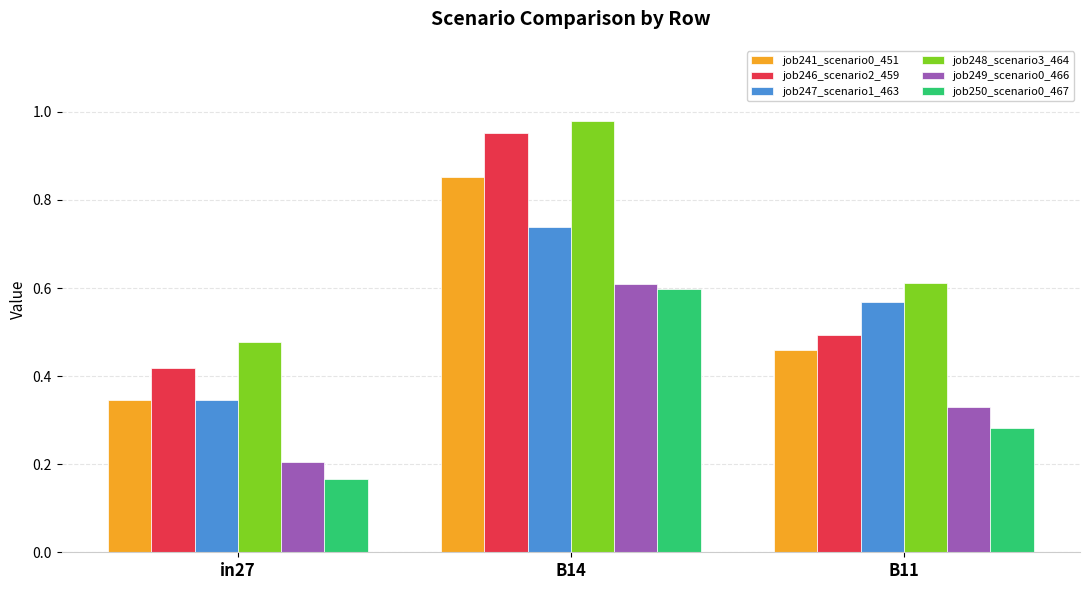

Which series has the largest range (max minus min)?

job246_scenario2_459